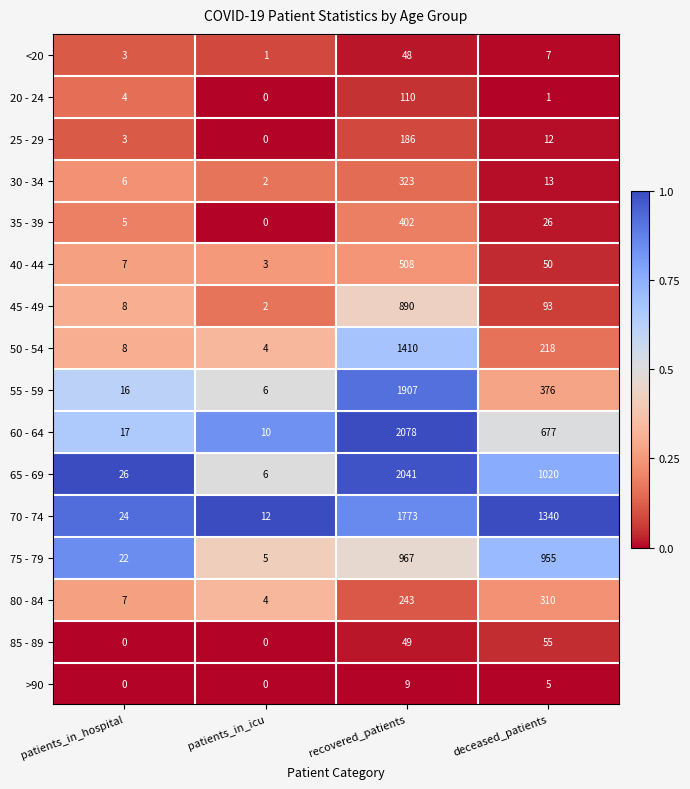

What is the spread (max minus min) of values at deceased_patients?

1339